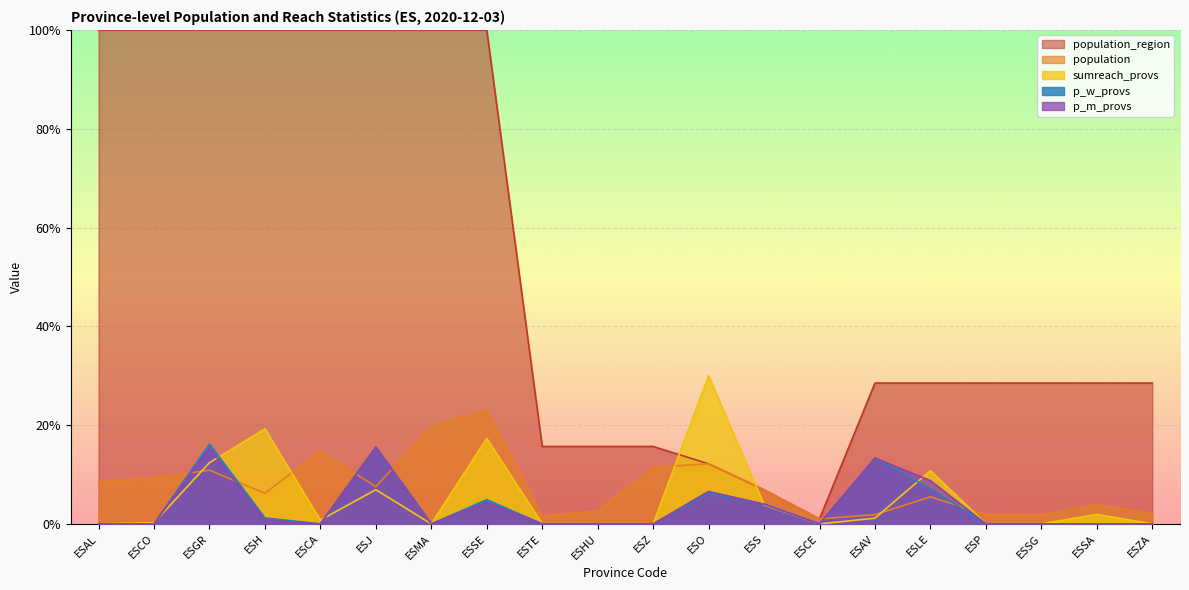

True or false: p_w_provs has a value of 0.0 at ESS.

True